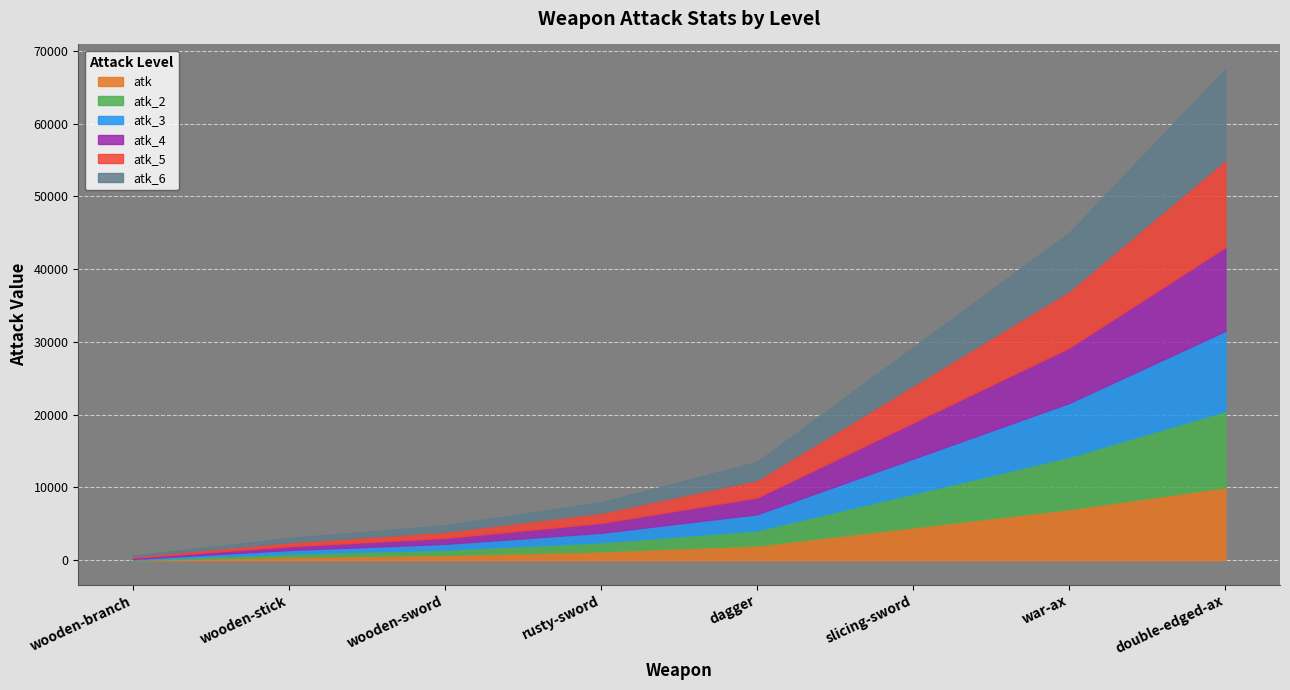

What position from the left is double-edged-ax?

8